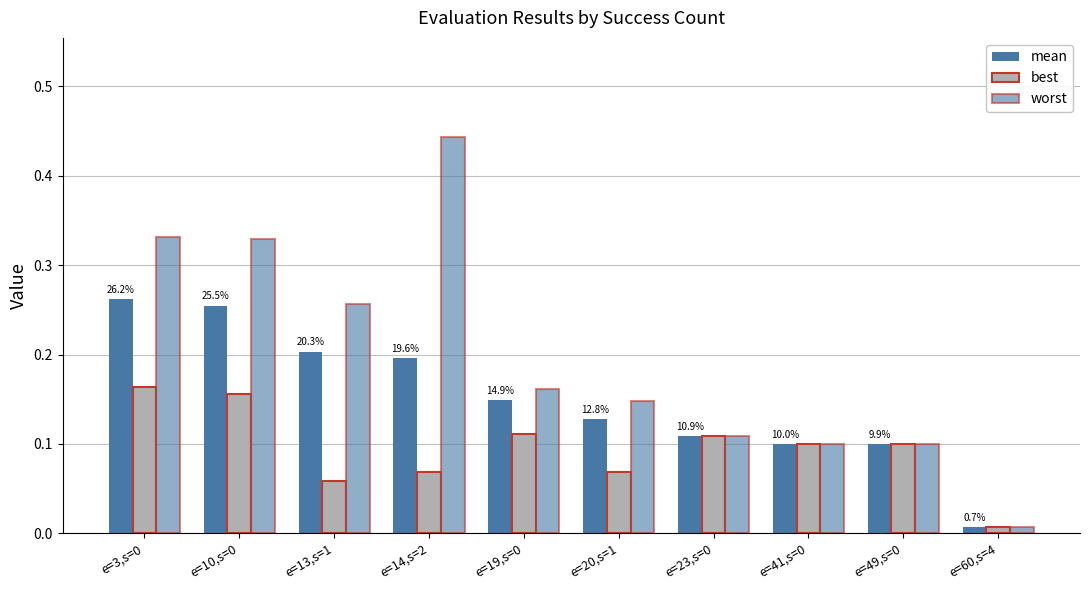

True or false: best has a value of 0.0 at e=13,s=1.

False